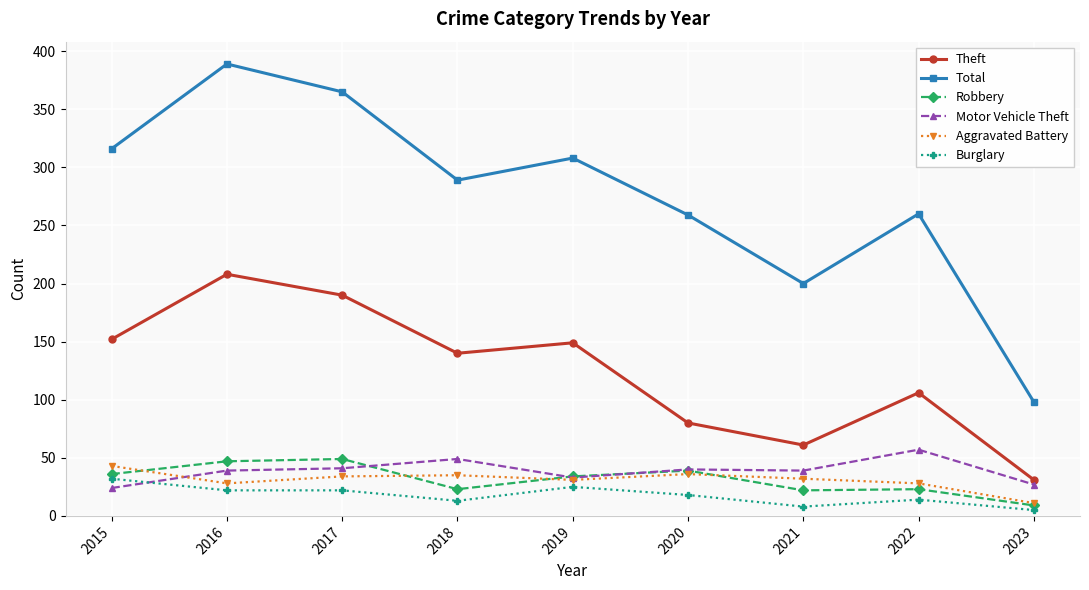

Rank the series at 2016 from lowest to highest value.

Burglary, Aggravated Battery, Motor Vehicle Theft, Robbery, Theft, Total